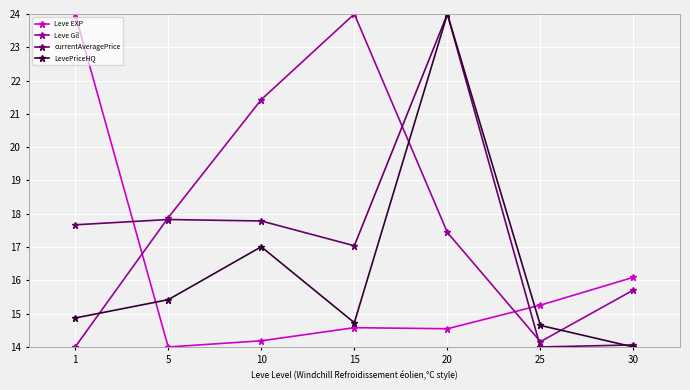

What is the difference between the highest and lowest values at 15?

9.4